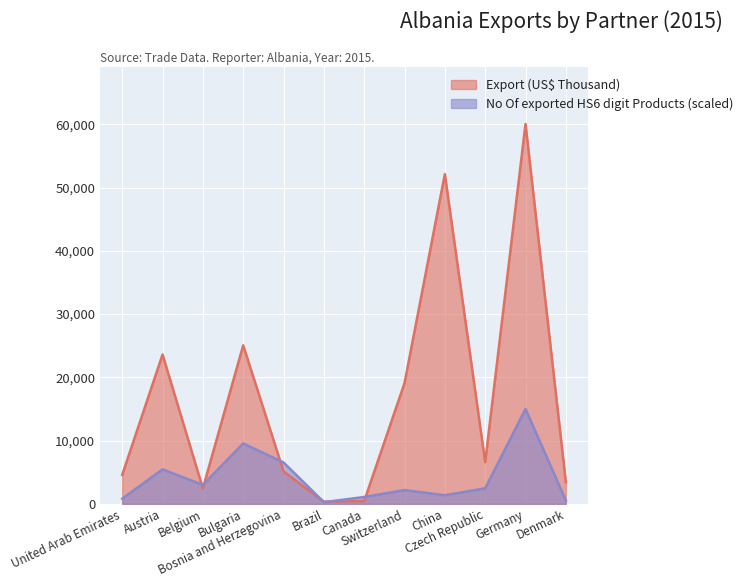

Which series has the largest total across all categories?

Export (US$ Thousand)